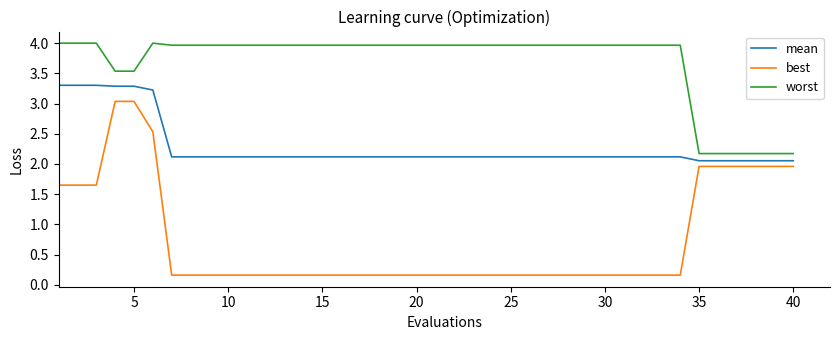

What are all the series names shown in the legend?

mean, best, worst